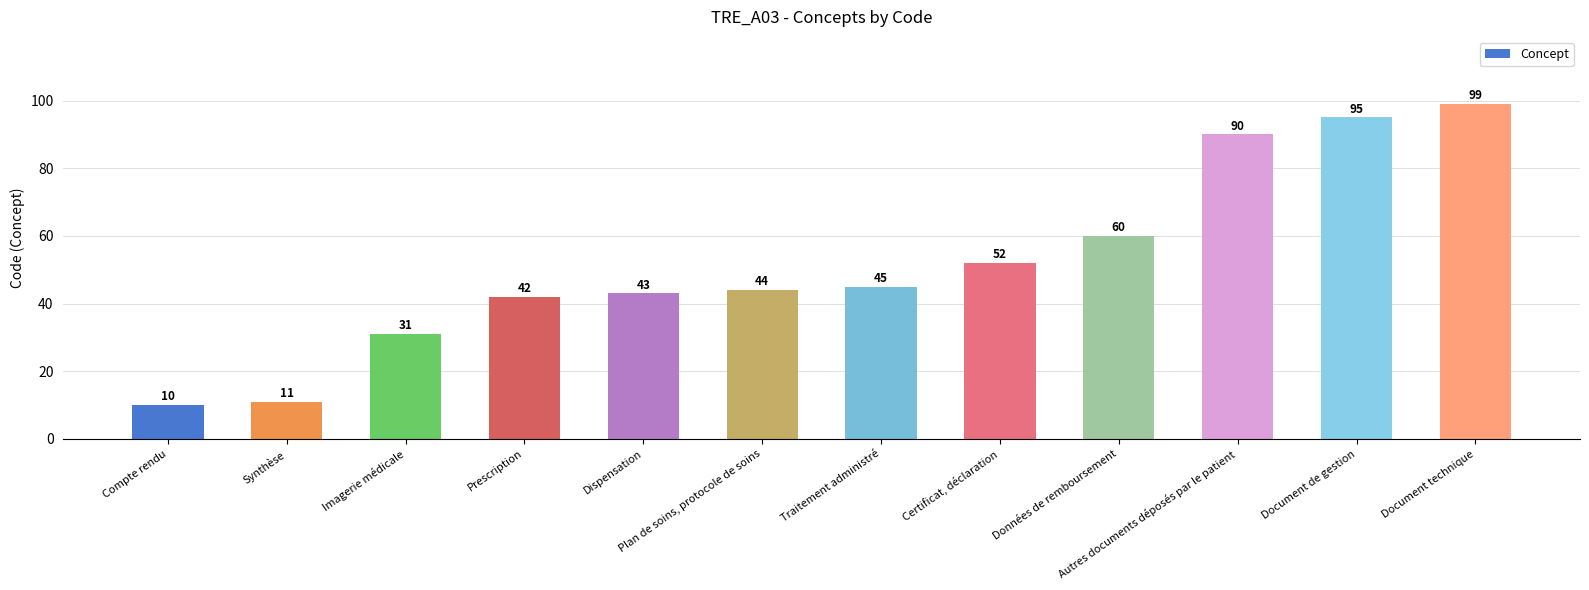

What value does the data have at Traitement administré, to the nearest 5?

45